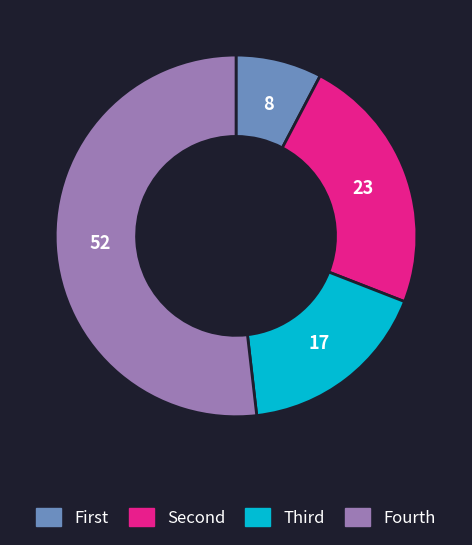

Rank the categories by value from highest to lowest.

Fourth, Second, Third, First